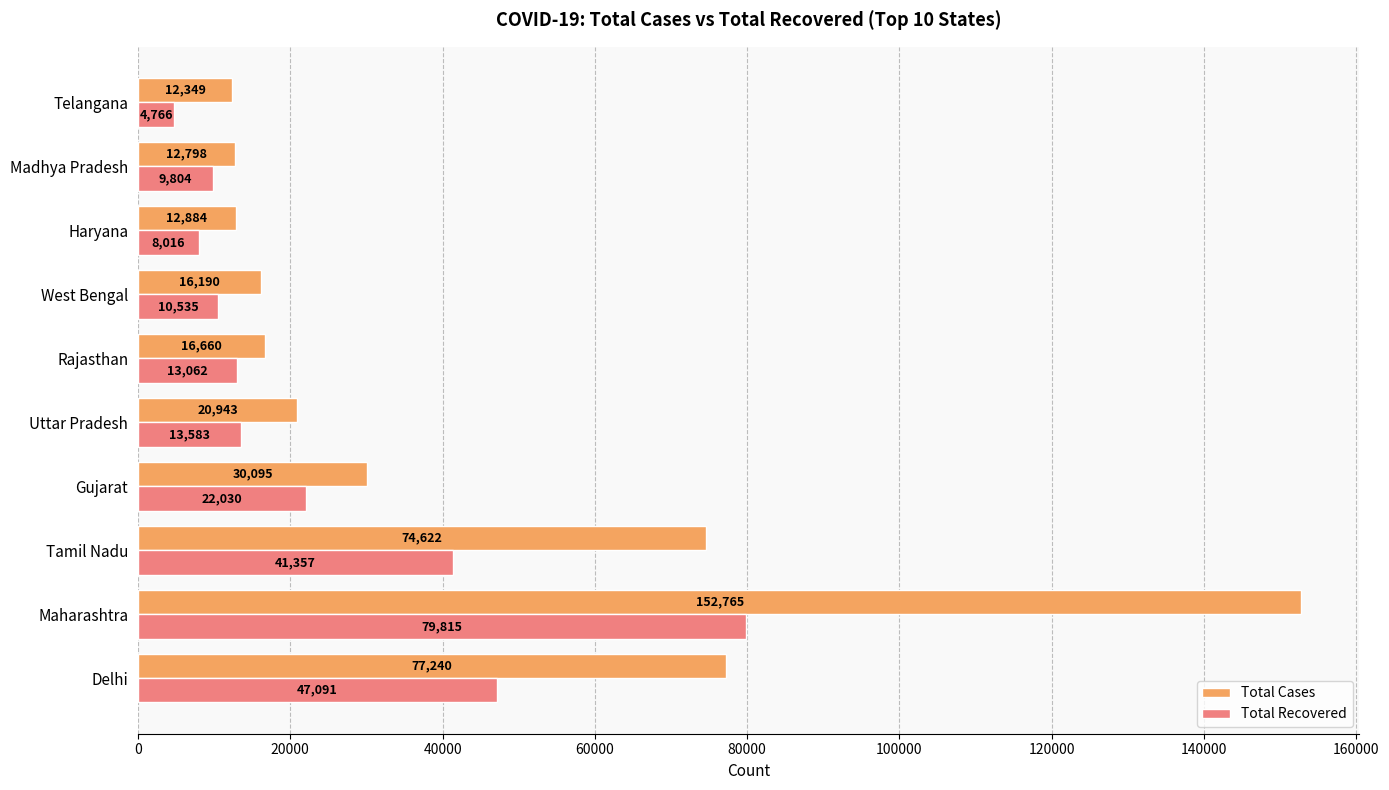

At which category is the sum across all series the highest?

Maharashtra